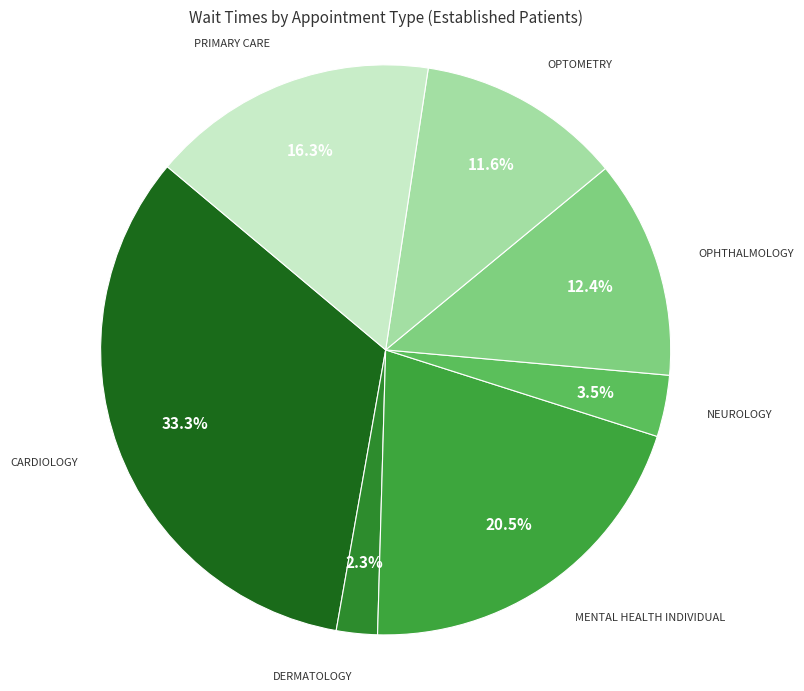

Is it true that OPTOMETRY is 12% of the pie?

True